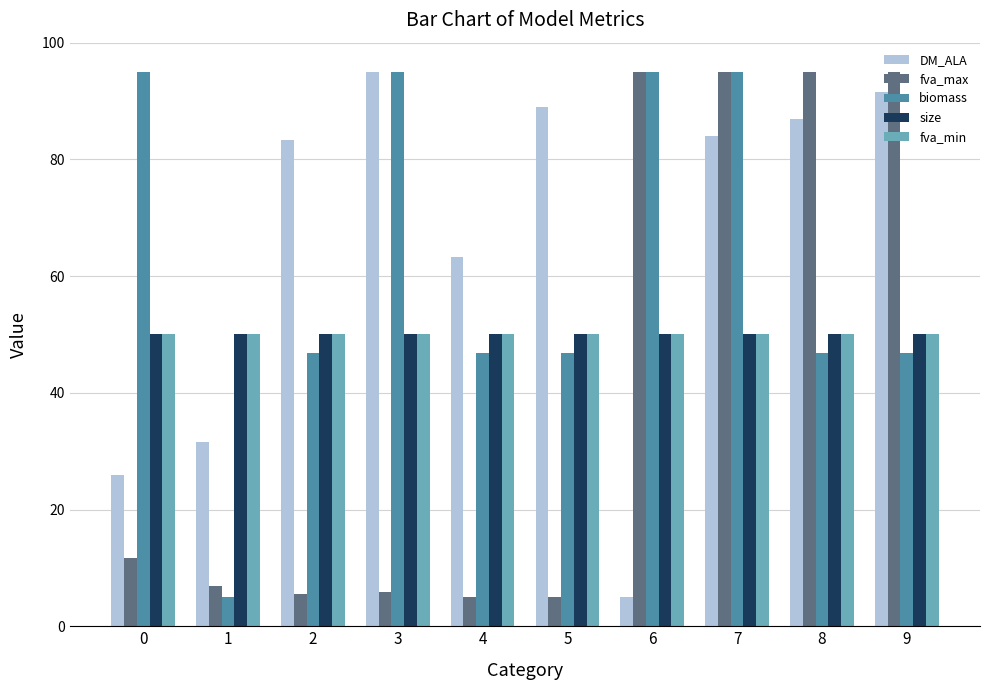

At which category is the sum across all series the highest?

7